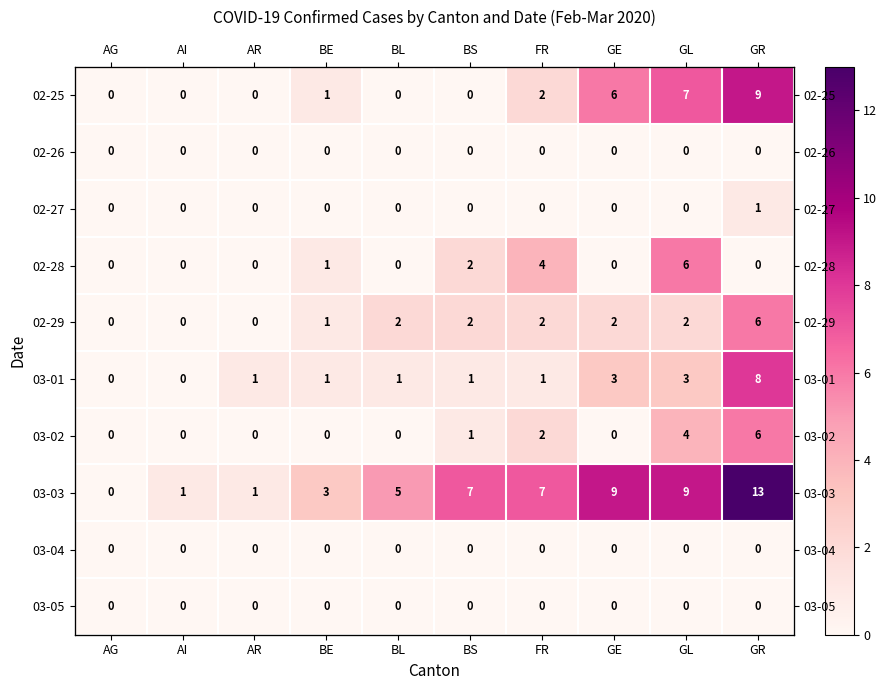

Rank the series at AG from highest to lowest value.

02-25, 02-26, 02-27, 02-28, 02-29, 03-01, 03-02, 03-03, 03-04, 03-05